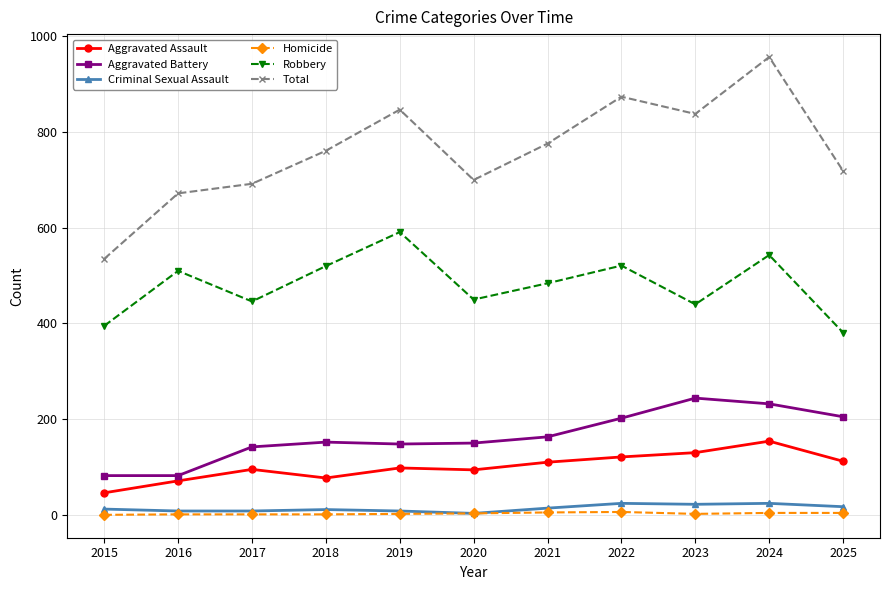

At which category is the sum across all series the highest?

2024